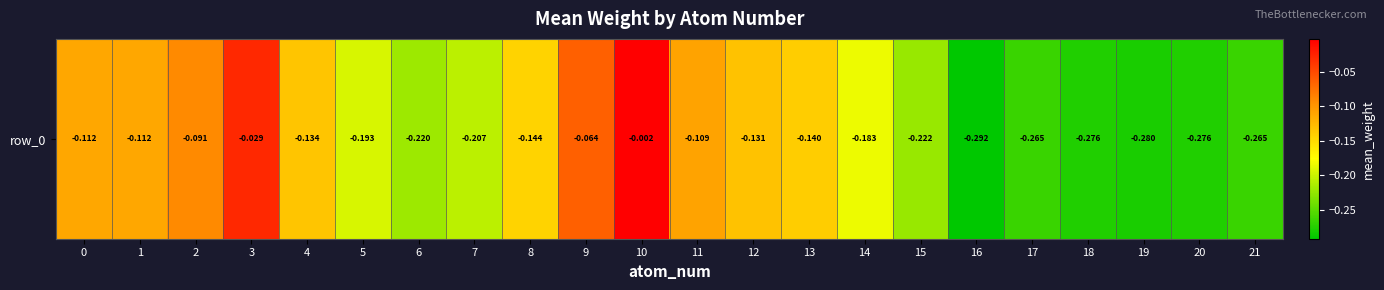

What is the approximate value at 2?

-0.1